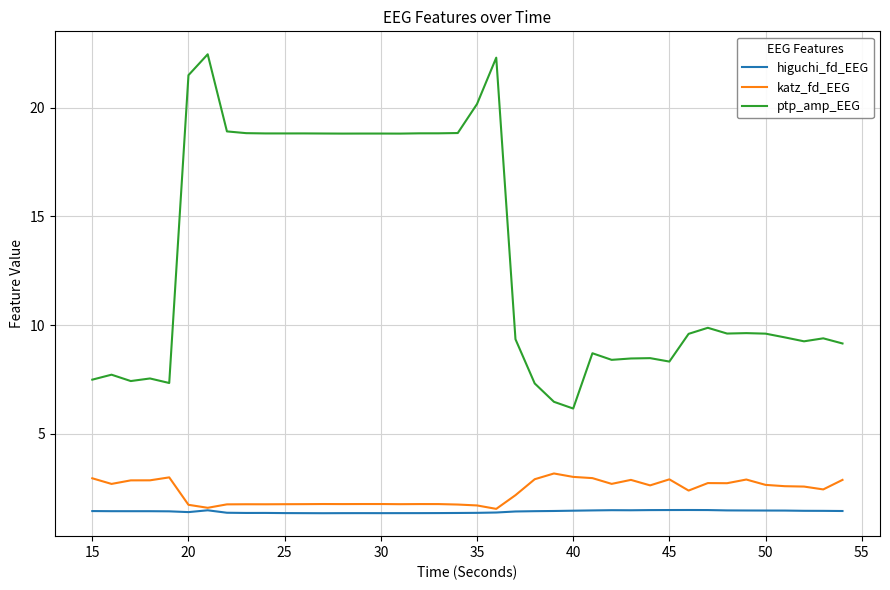

Which series has the largest total across all categories?

ptp_amp_EEG